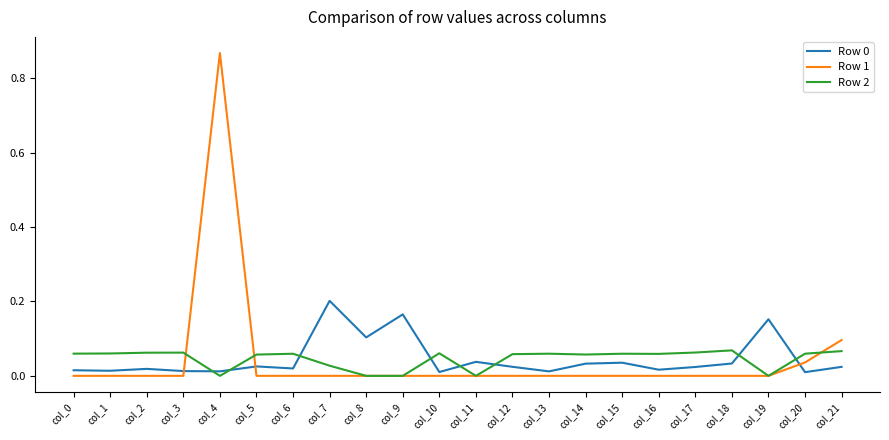

Which series has the widest spread of values?

Row 1